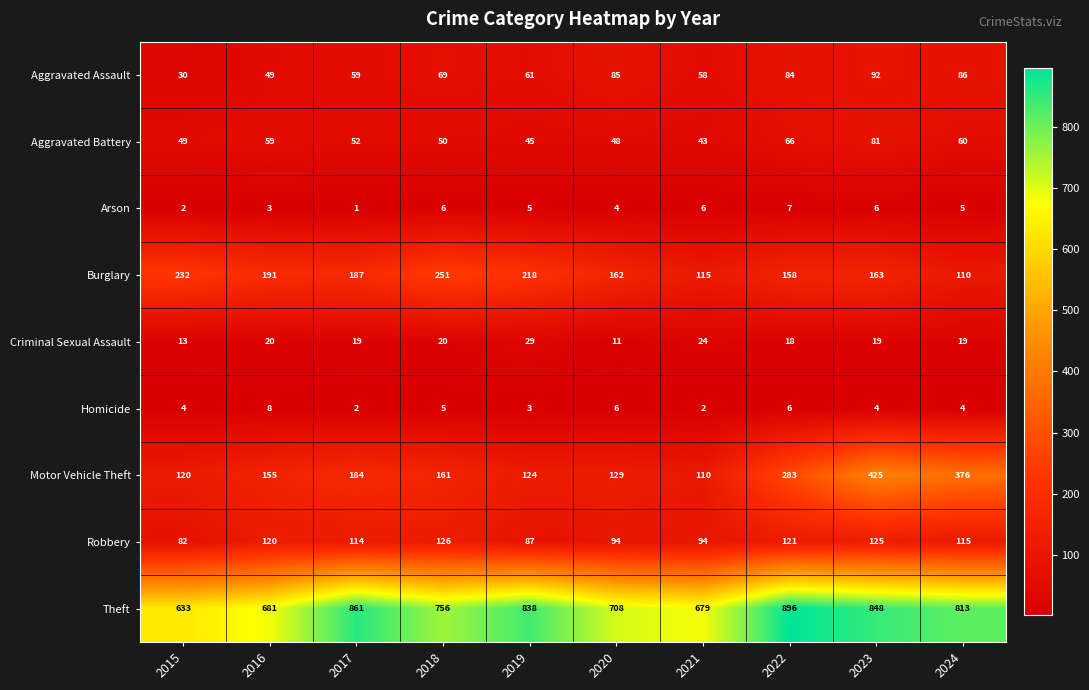

Which series has the largest total across all categories?

Theft